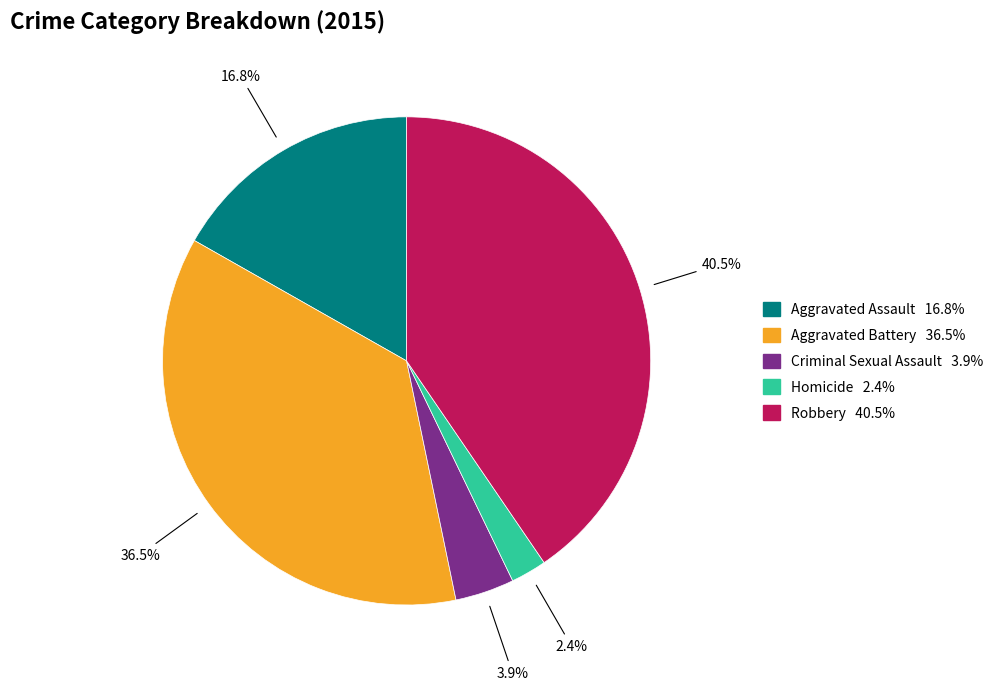

Which has a higher value, Criminal Sexual Assault or Aggravated Assault?

Aggravated Assault